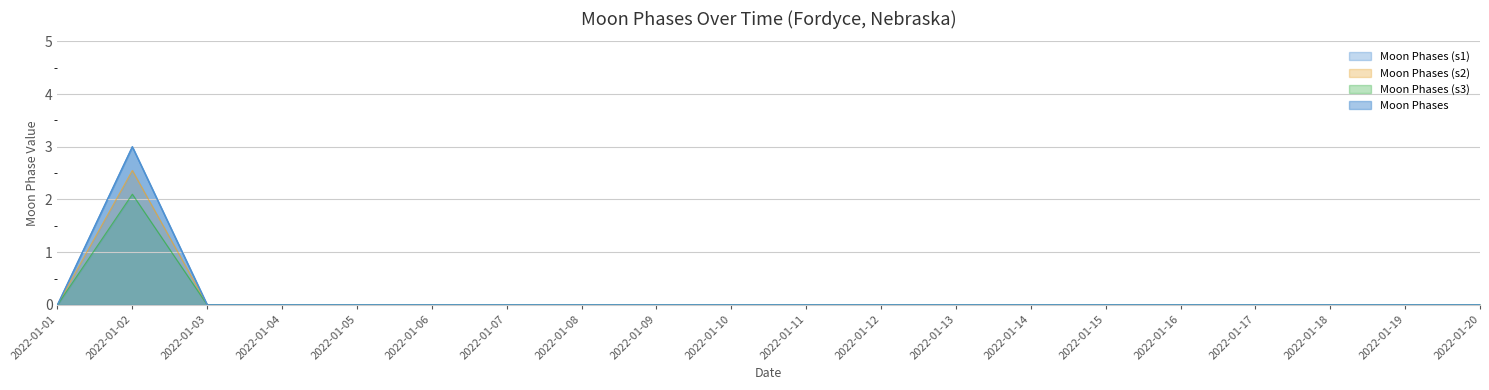

Reading right to left, what are all the values shown in this chart?

0	0	0	0	0	0	0	0	0	0	0	0	0	0	0	0	0	0	3	0